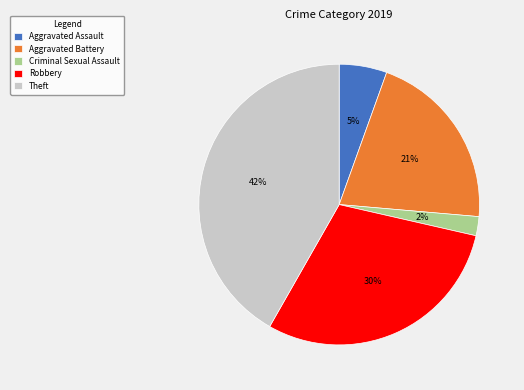

Does Theft represent more than half of the total?

No